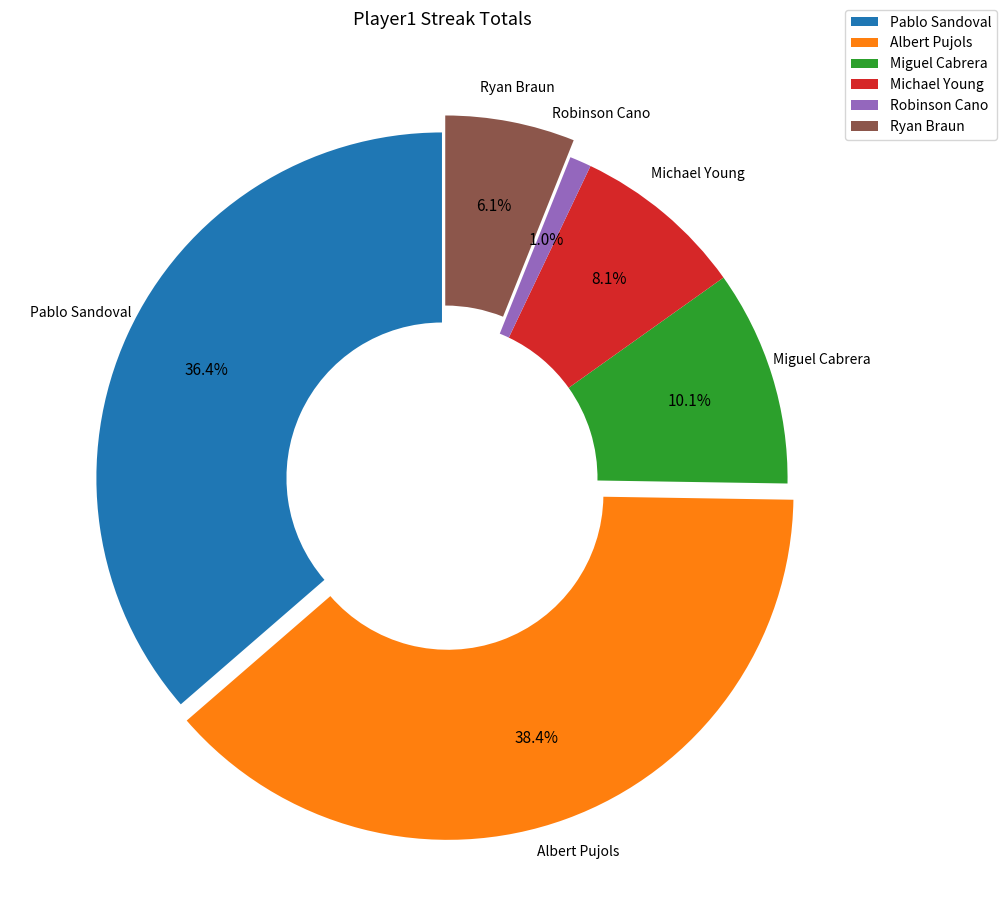

What is the total percentage of Miguel Cabrera and Ryan Braun?

16.2%